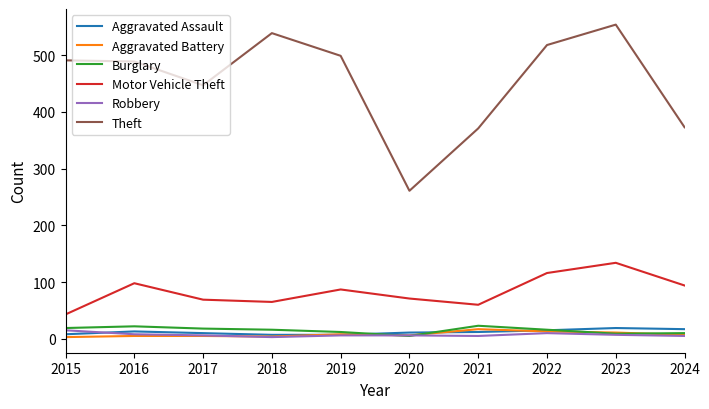

Which series has the largest range (max minus min)?

Theft